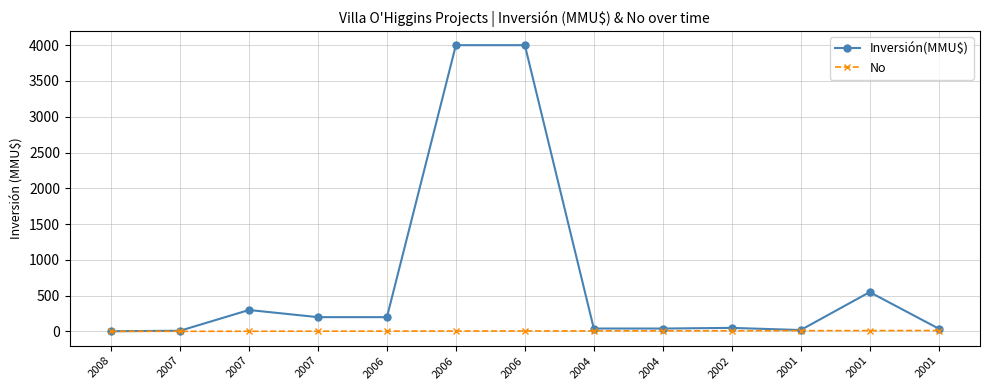

Is this an area chart (filled region under the line)?

No